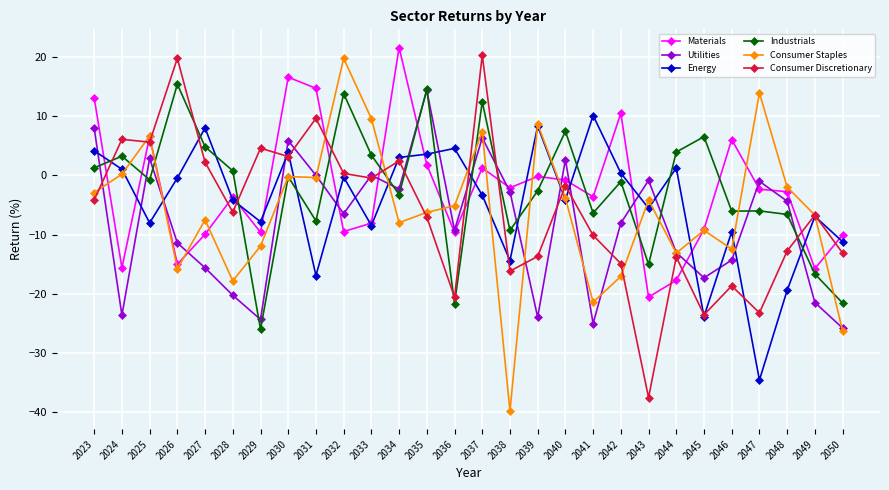

What is the value of the Utilities point at the 28th from the left?

-25.8